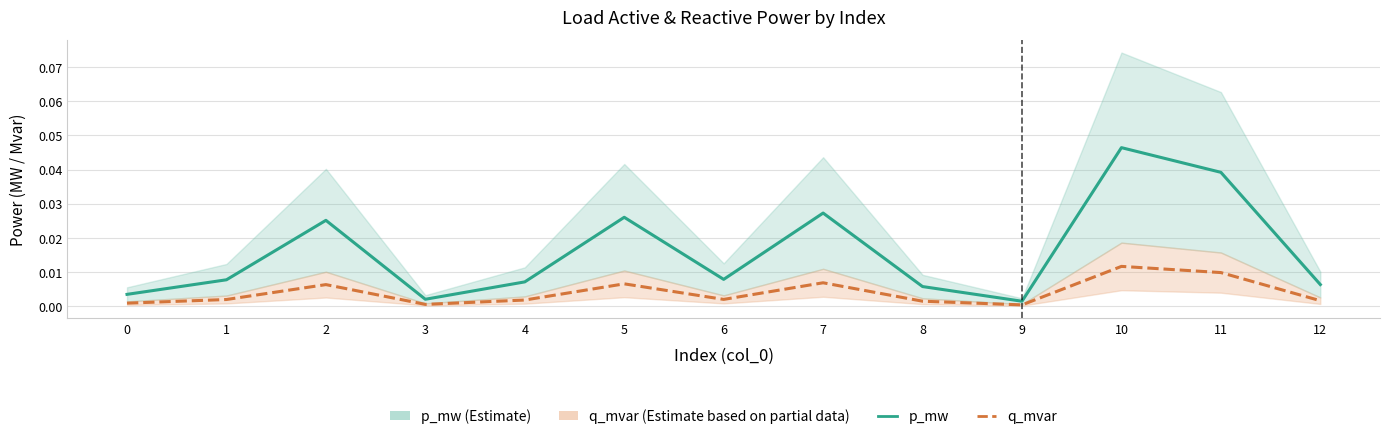

What are all the series names shown in the legend?

p_mw, q_mvar